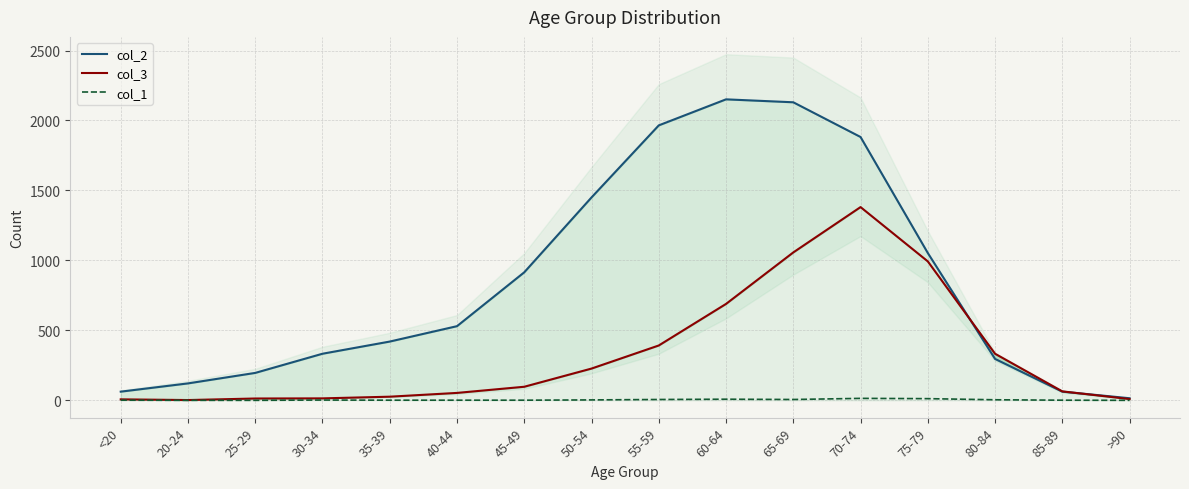

Is the value of col_1 at 70-74 greater than the value of col_2 at >90?

No